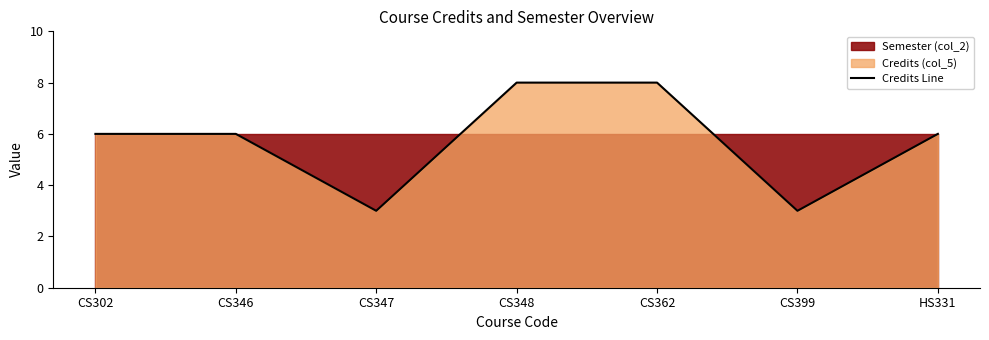

What is the change in value from CS399 to HS331?

+3